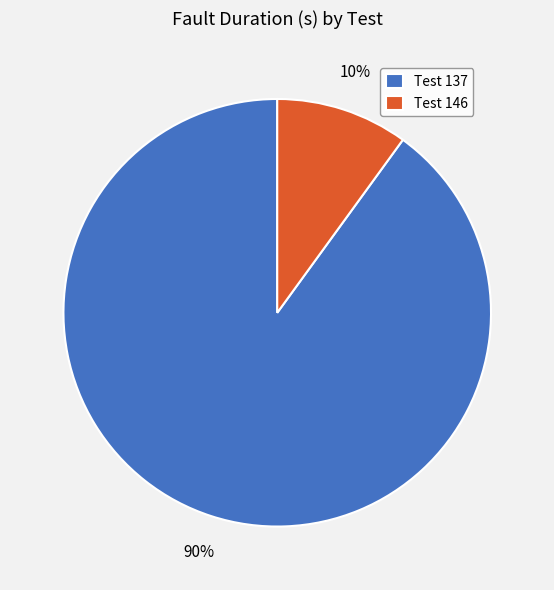

Which slice is the smallest?

Test 146